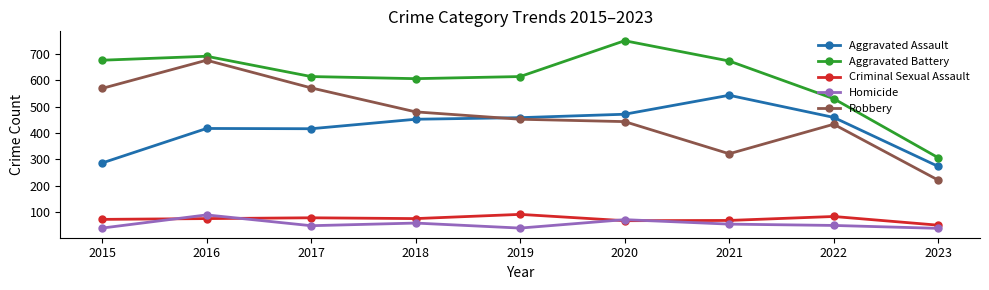

At which category is the sum across all series the highest?

2016